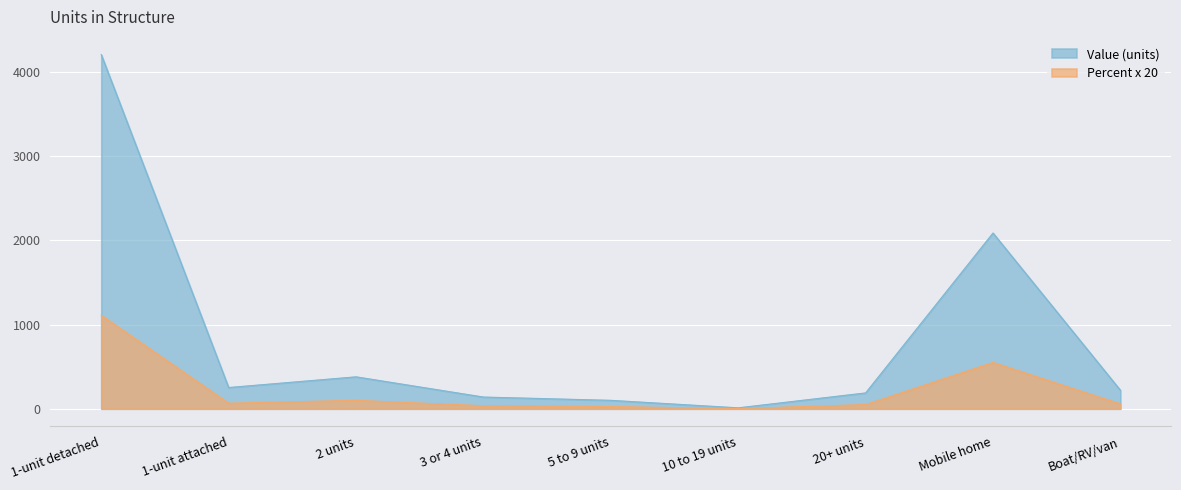

What is the difference between the Value (units) values at 5 to 9 units and Mobile home?

1986